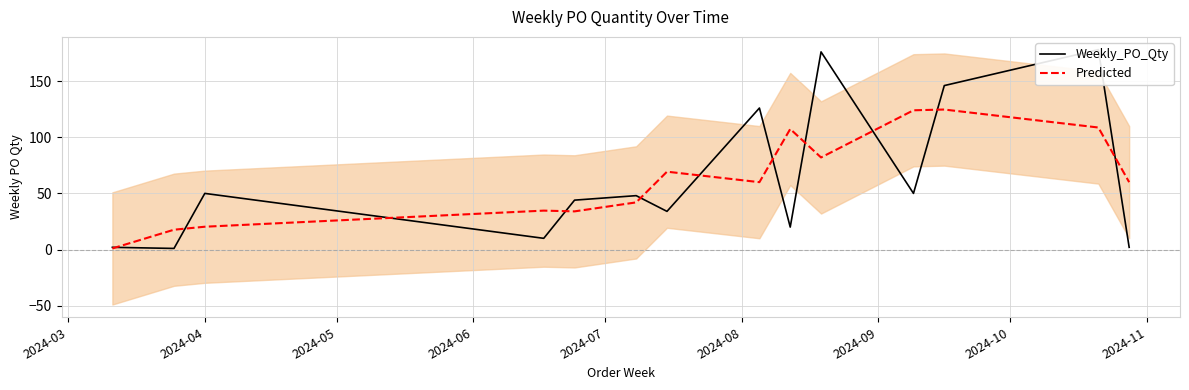

What is the sum of all Weekly_PO_Qty values?

887.0